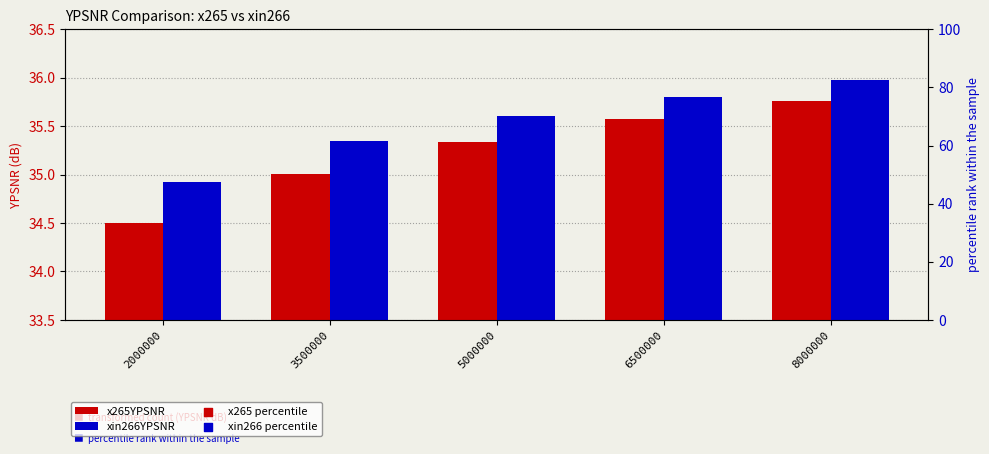

Which series reaches the maximum Y coordinate?

xin266 percentile